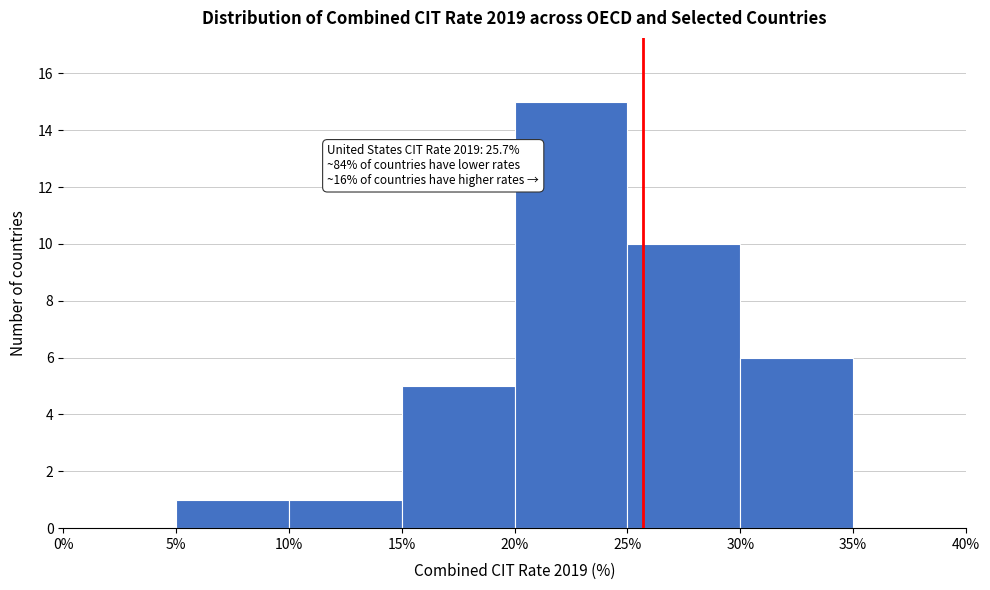

Which range on the x-axis has the tallest bar?

20% to 25%